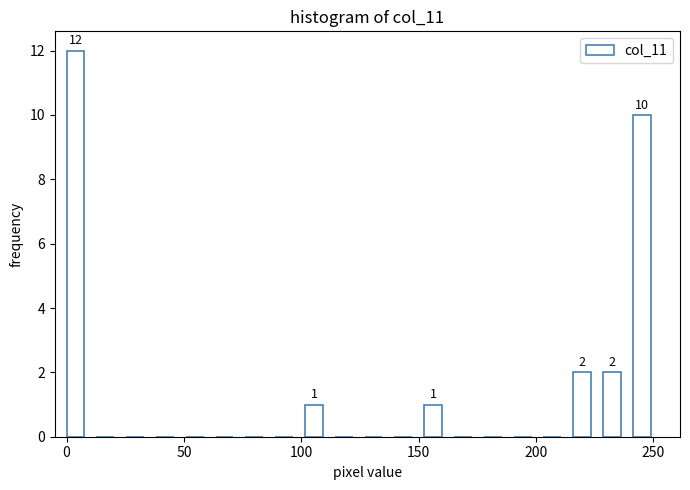

Read against the x-axis, roughly where is the centre of the tallest bar?

5